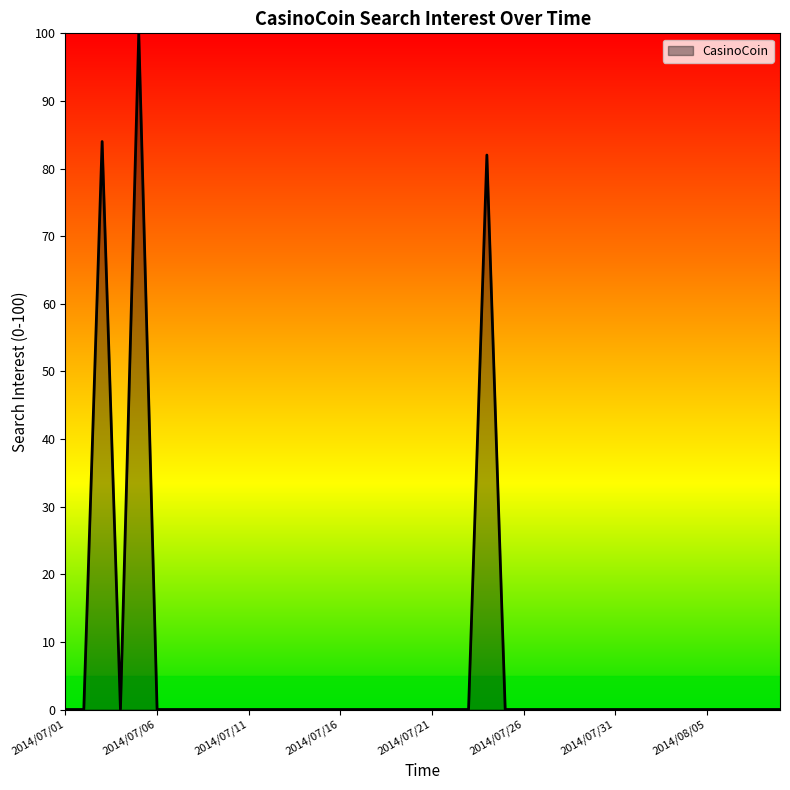

What is the difference between the maximum and minimum values?

100